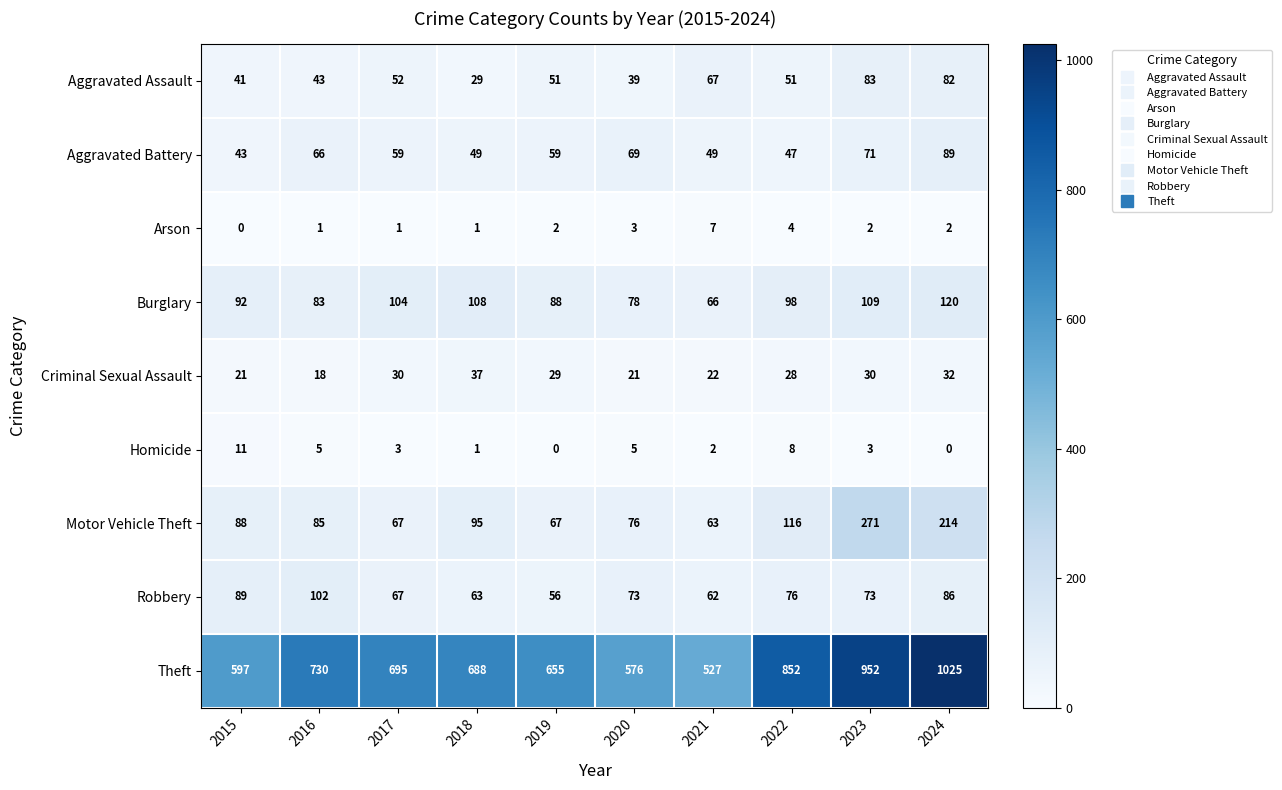

How many series are shown in this chart?

9